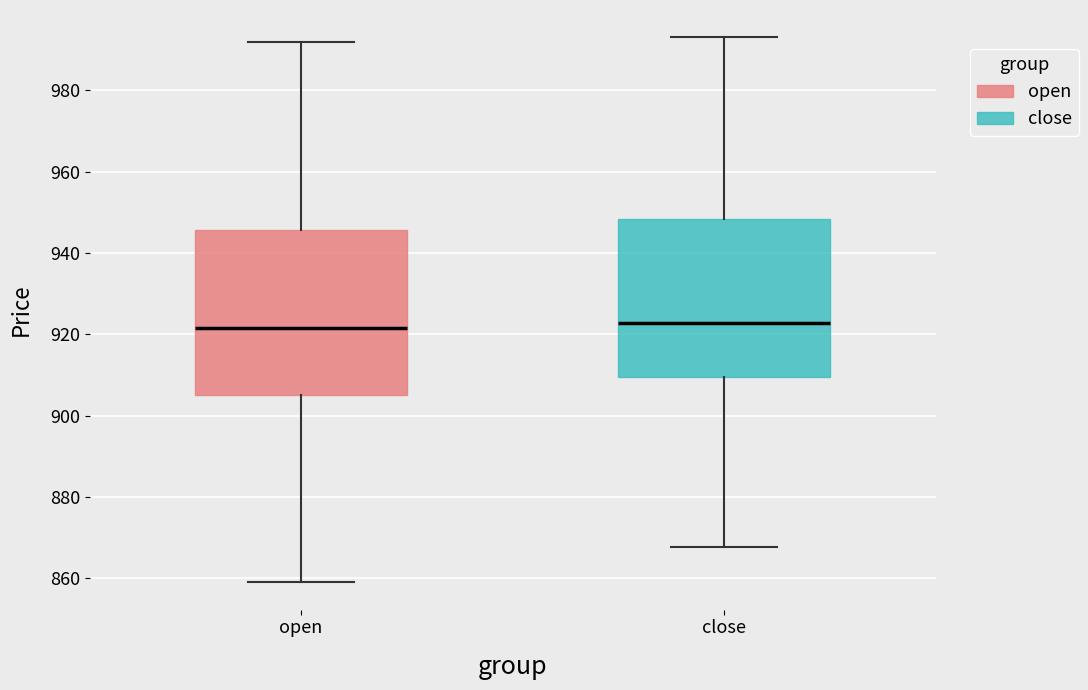

Where does the lower whisker of the box for close end on the y-axis? The values are not printed on the chart, so give them approximately, as read against the axis.

868